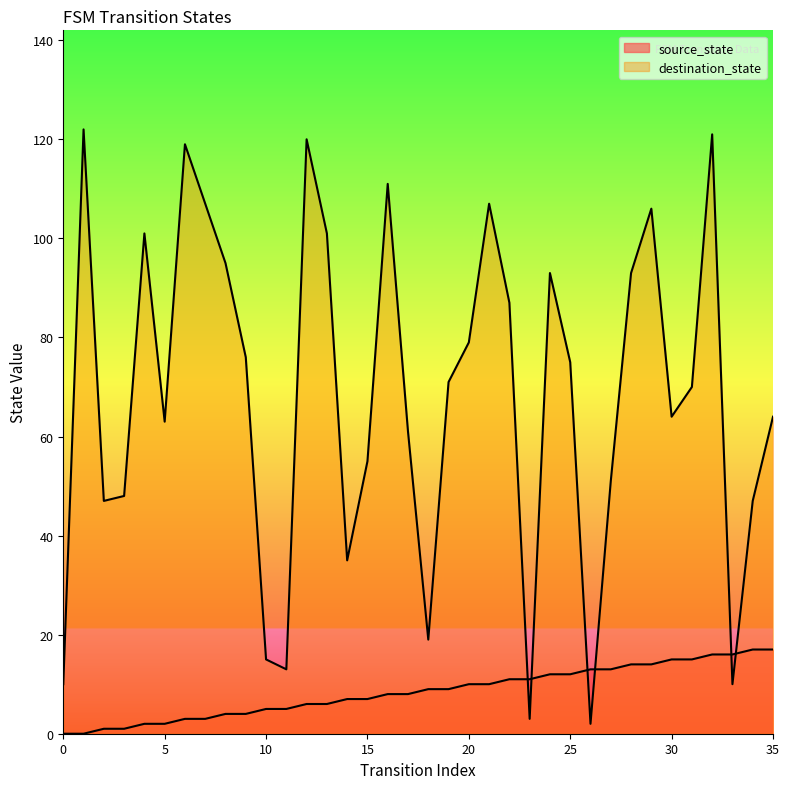

What is the maximum value shown in the chart?

122